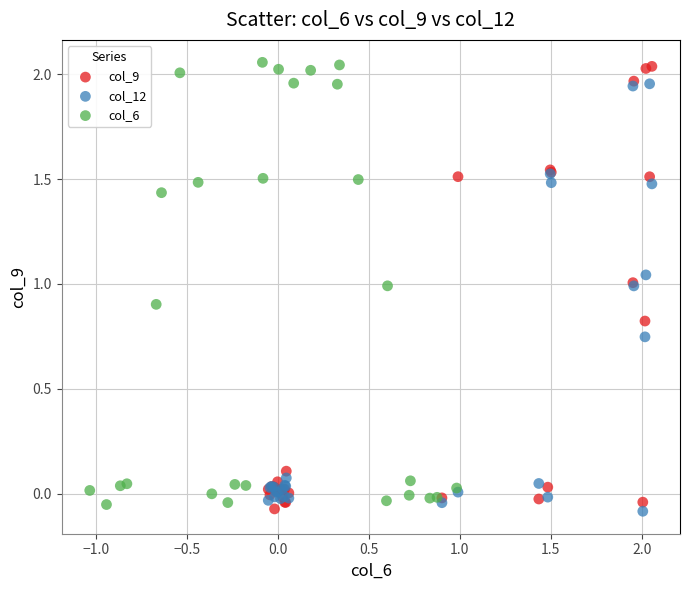

What are all the series names shown in the legend?

col_9, col_12, col_6